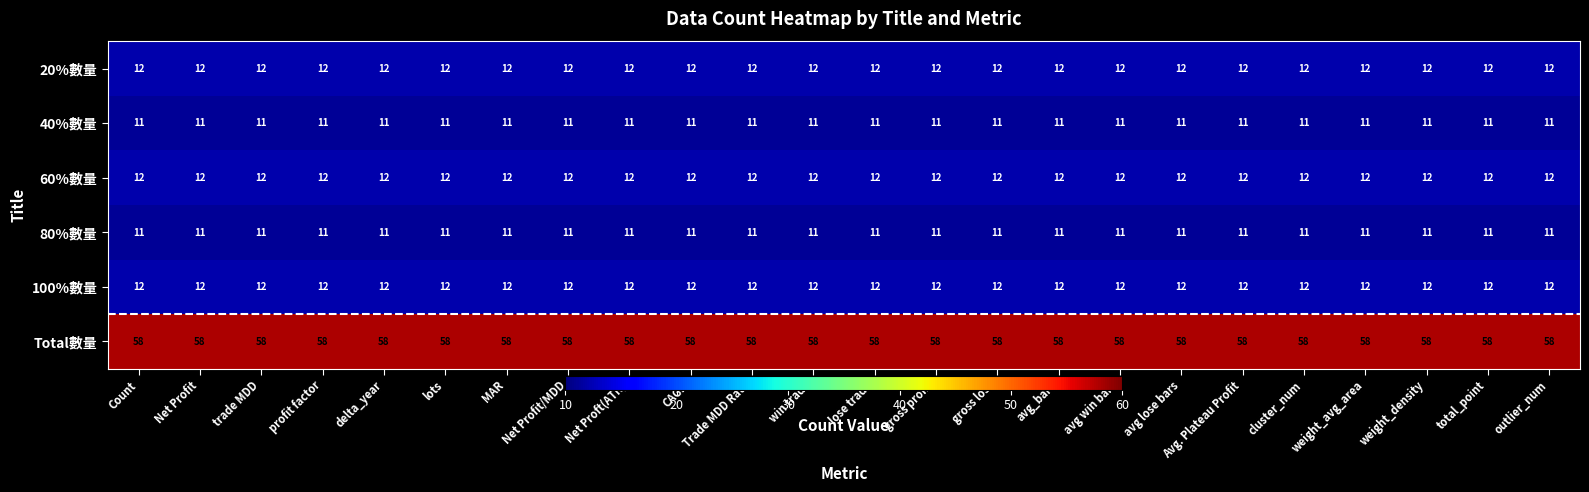

The 40%數量 series shows 16 at gross profit. True or false?

False